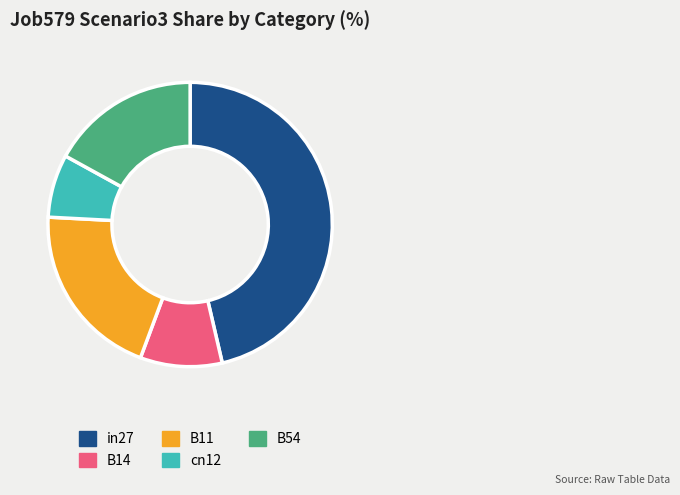

How many slices are in this pie chart?

5